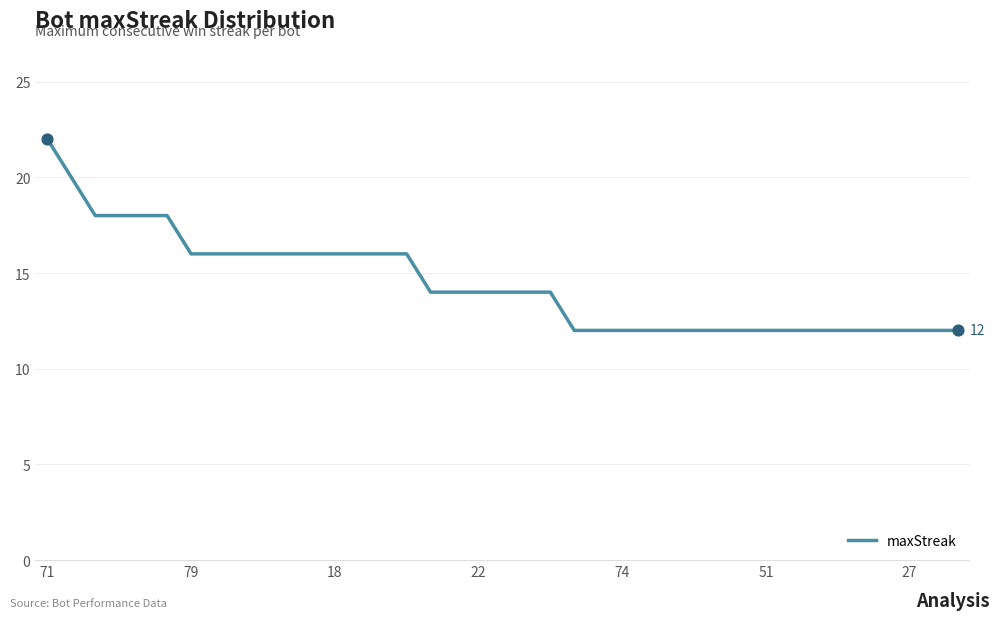

What is the minimum value shown in the chart?

12